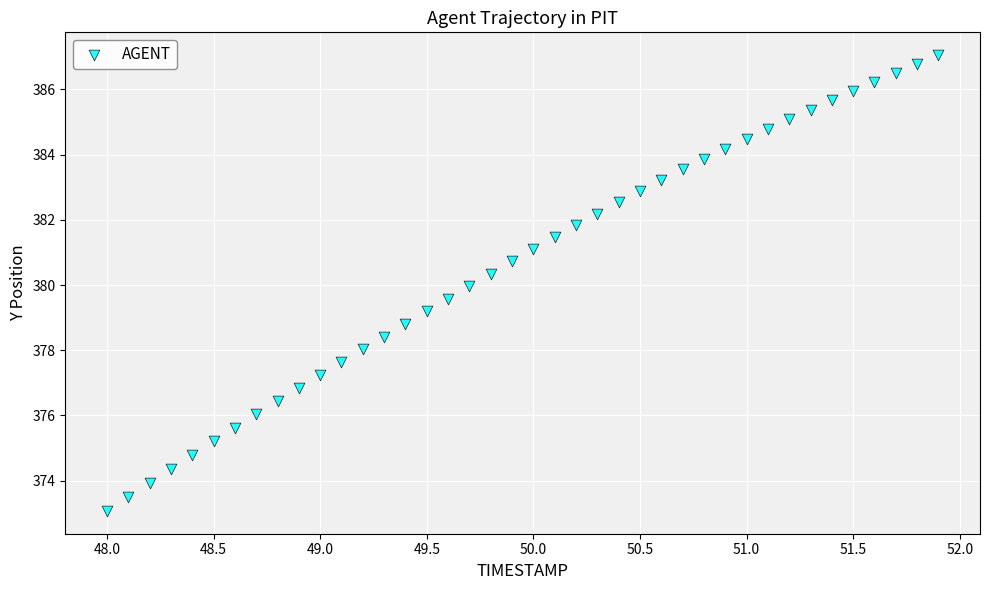

What is the range of Y values (max minus min)?

14.0